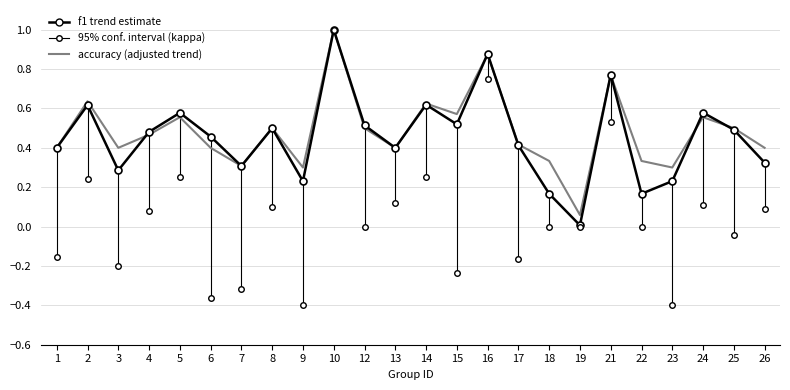

True or false: accuracy has a value of 0.6 at 24.

True